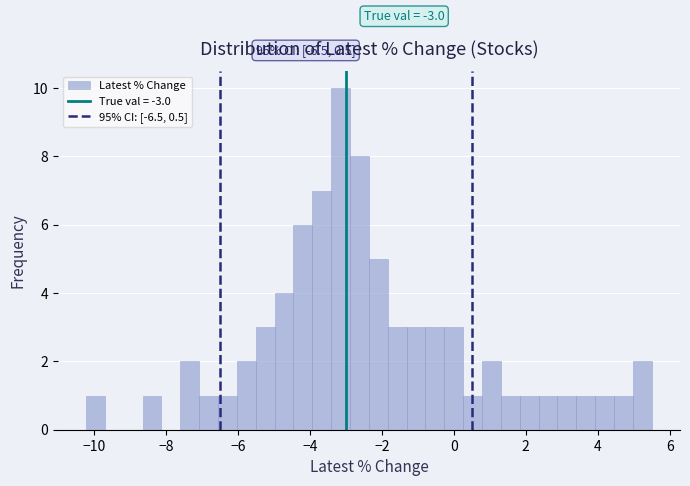

Read against the x-axis, roughly where is the centre of the tallest bar?

-3.2